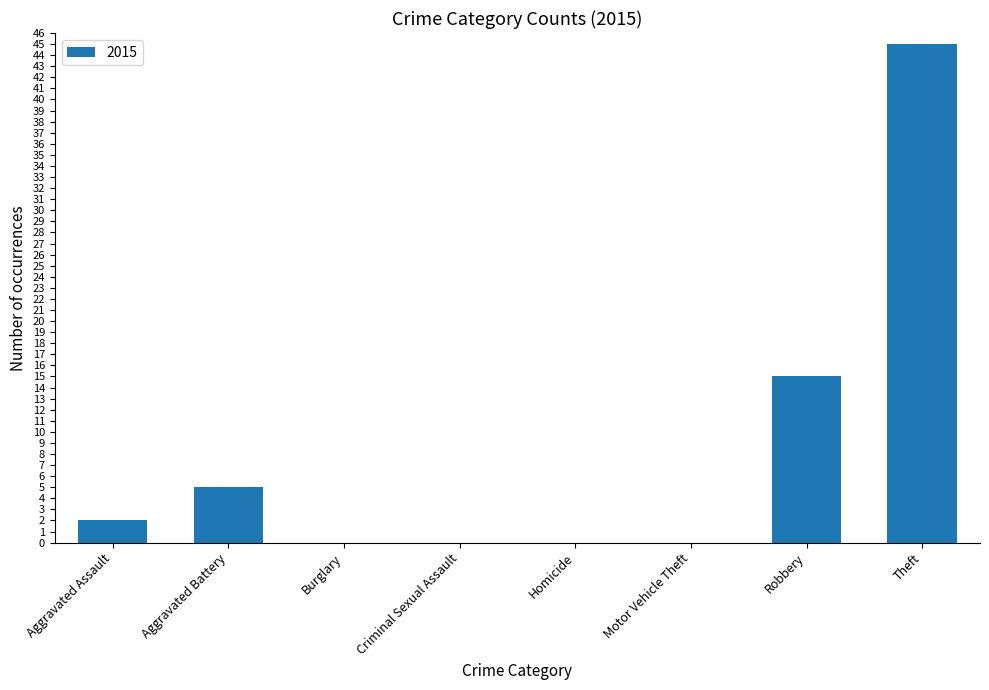

What is the change in value from Aggravated Battery to Criminal Sexual Assault?

-5